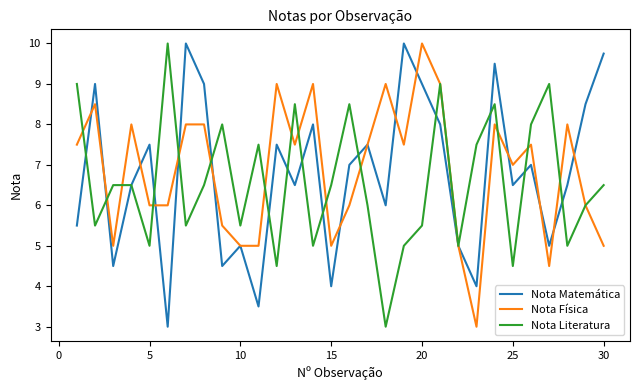

How many lines are shown in the chart?

3